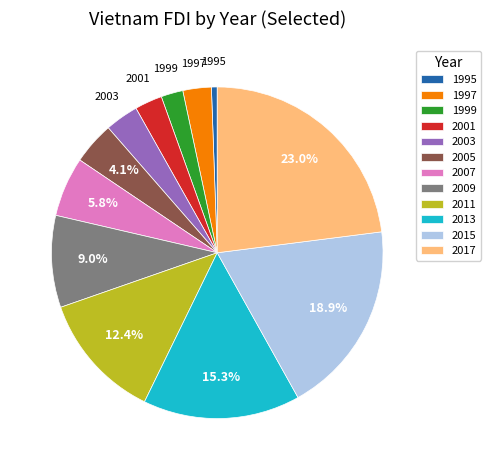

True or false: 2011 accounts for 1% of the total.

False